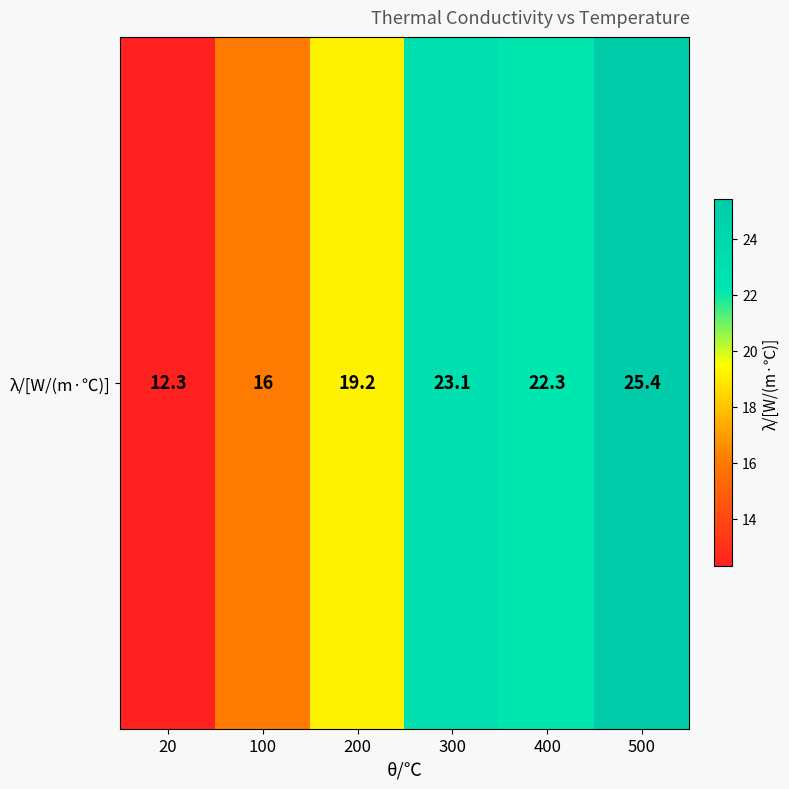

What is the sum of the values at 200 and 20?

31.5